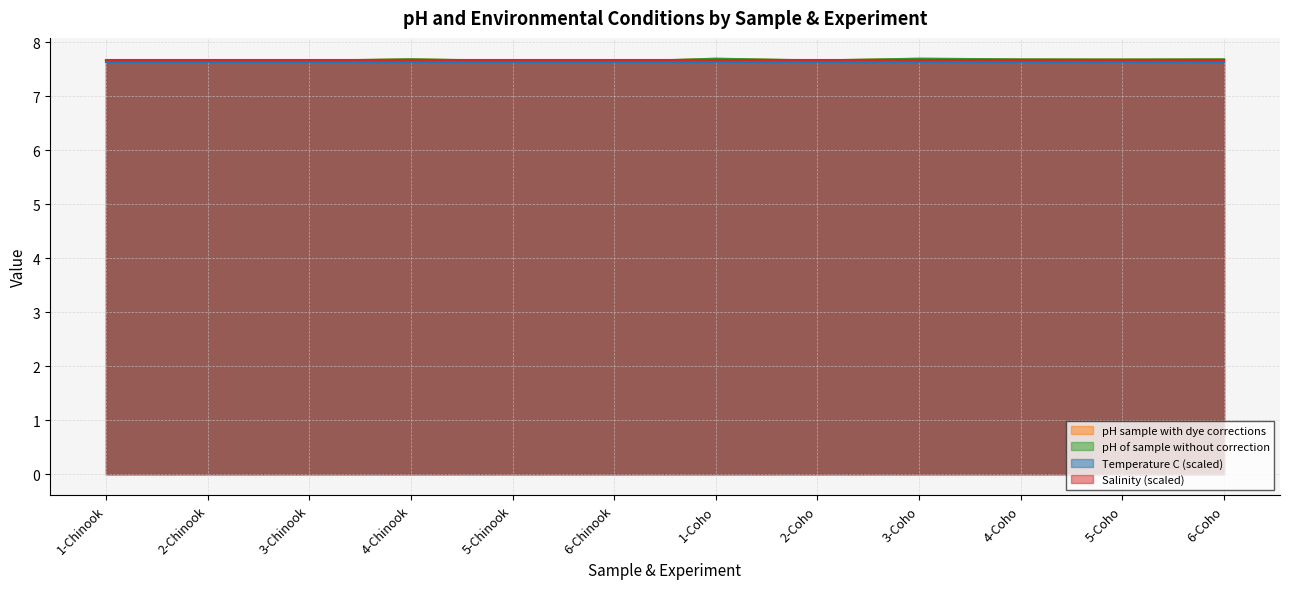

What is the total value across all series at 2-Coho?

30.6